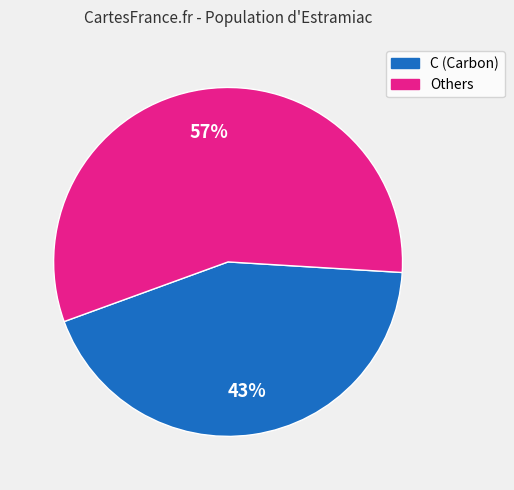

Does any single category account for the majority?

Yes